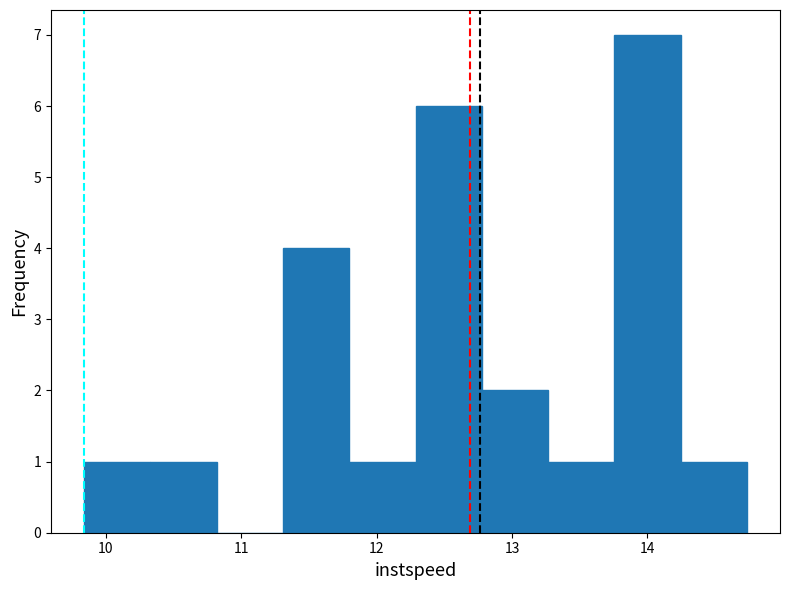

Reading left to right, transcribe this chart: for each bar, give the range it covers on the x-axis and its height. Neither the bar edges nor the heights are printed on the chart, so give them approximately, as read against the axes.

9.8 to 10.3: 1
10.3 to 10.8: 1
10.8 to 11.3: 0
11.3 to 11.8: 4
11.8 to 12.3: 1
12.3 to 12.8: 6
12.8 to 13.3: 2
13.3 to 13.8: 1
13.8 to 14.2: 7
14.2 to 14.7: 1